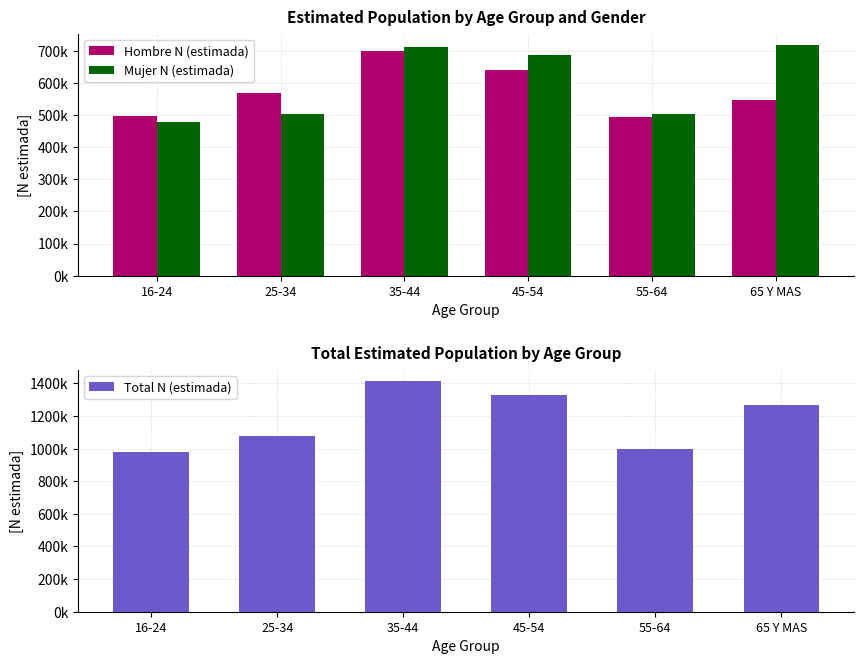

At which category is the sum across all series the highest?

35-44